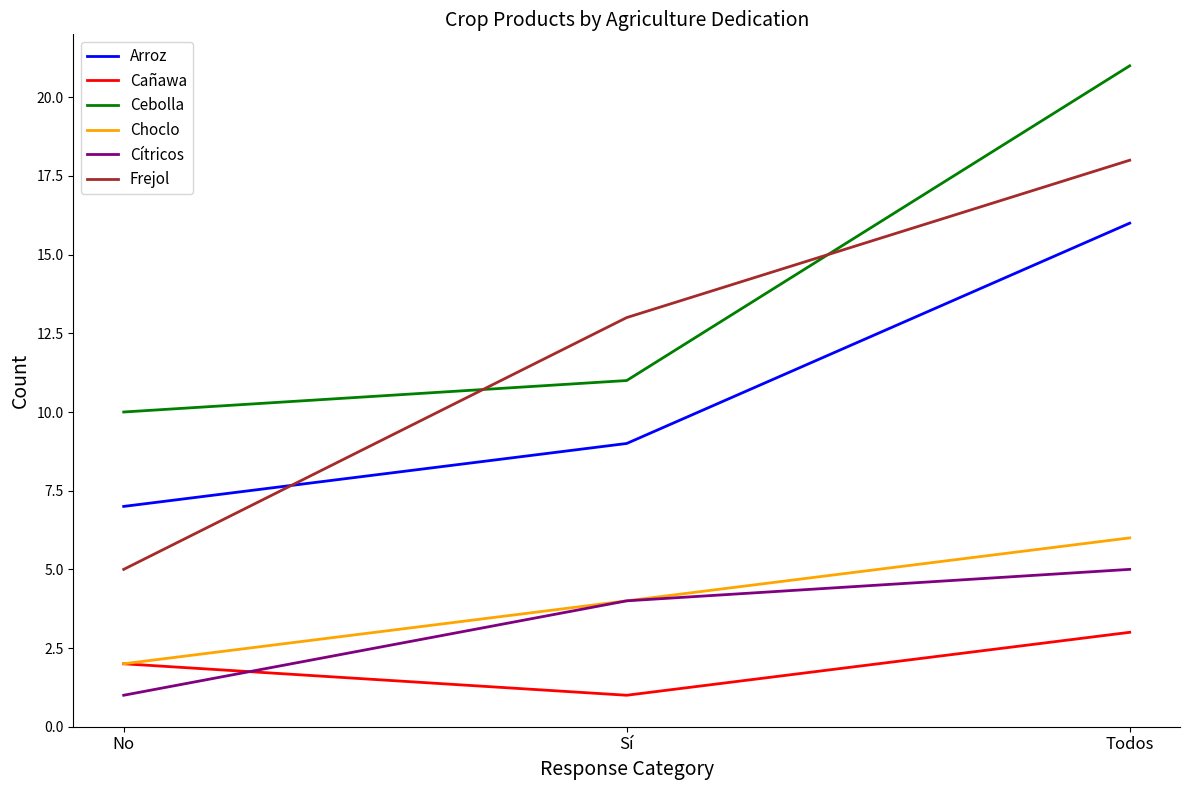

What are all the series names shown in the legend?

Arroz, Cañawa, Cebolla, Choclo, Cítricos, Frejol